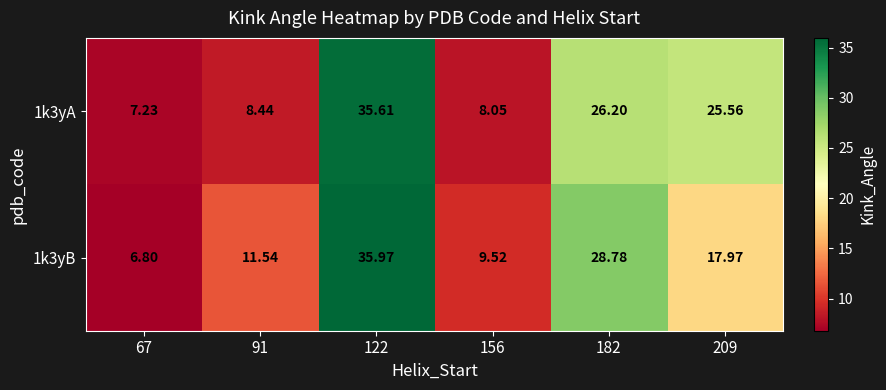

List the series in order of their overall mean, highest first.

1k3yA, 1k3yB